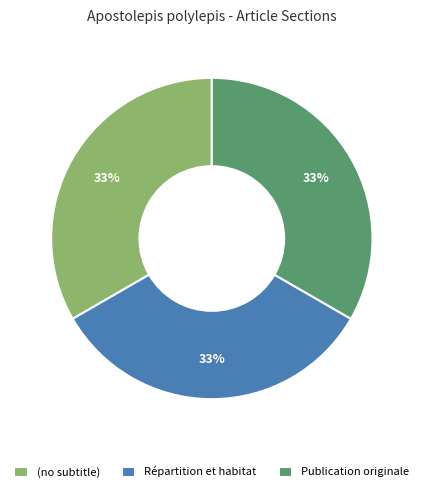

What is the ratio of the value at (no subtitle) to the value at Répartition et habitat?

1.0